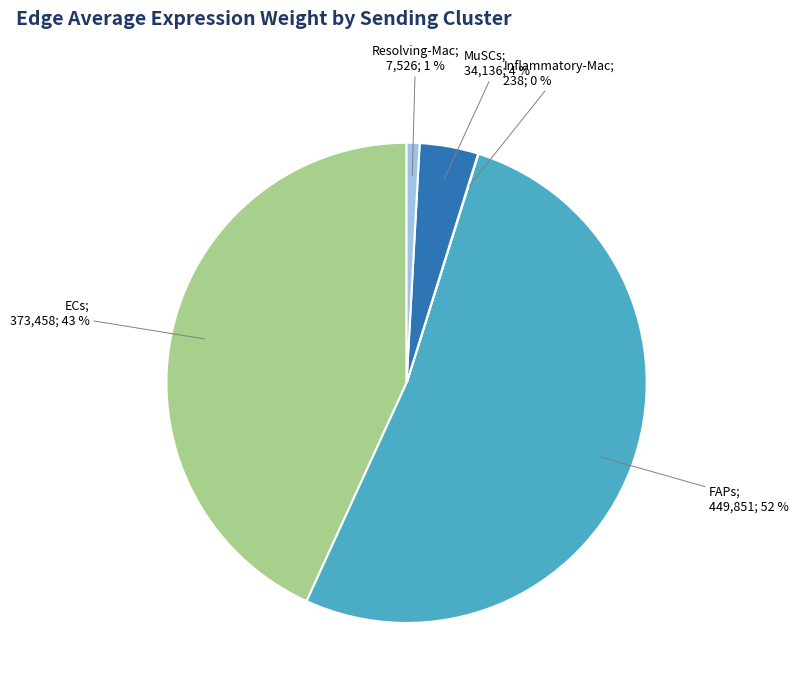

Is there any slice that represents more than half of the pie?

Yes